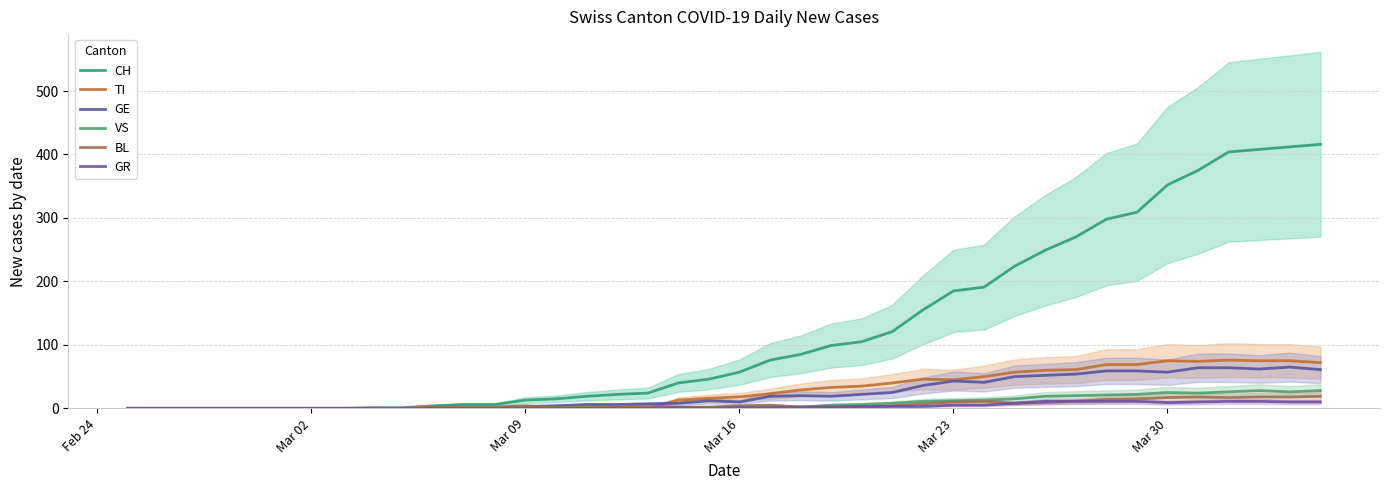

How many positive values does the GE series have?

27